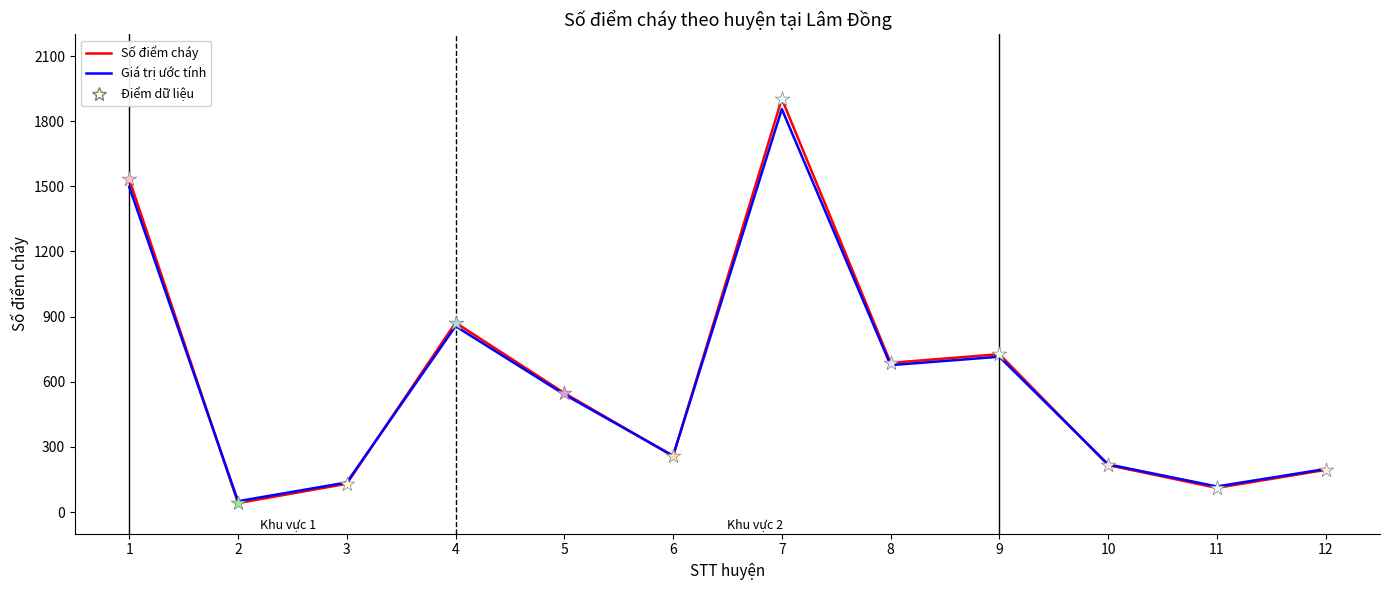

The value of Giá trị ước tính at 1 is 1497.0. True or false?

True